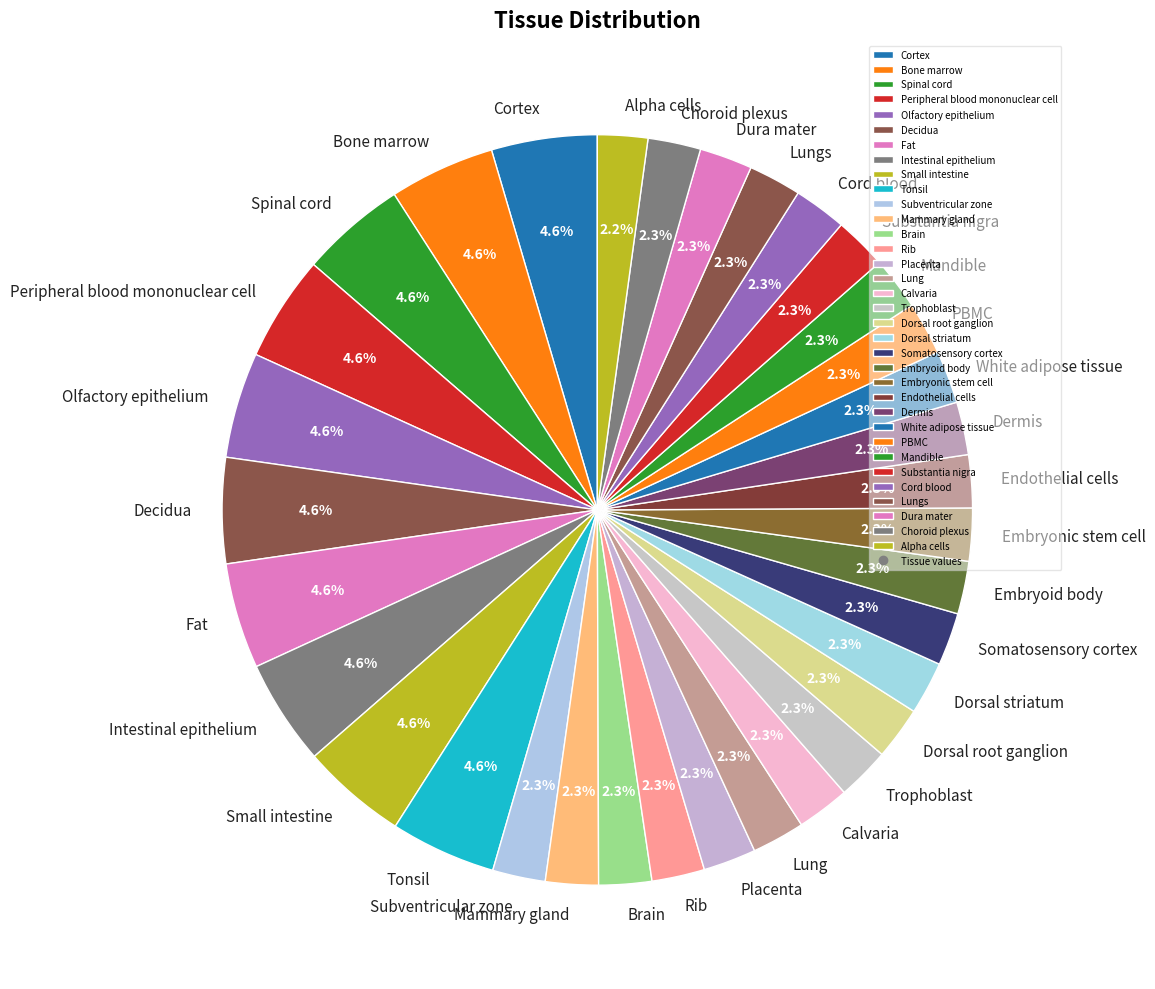

What is the ratio of the value at Tonsil to the value at Subventricular zone?

2.0